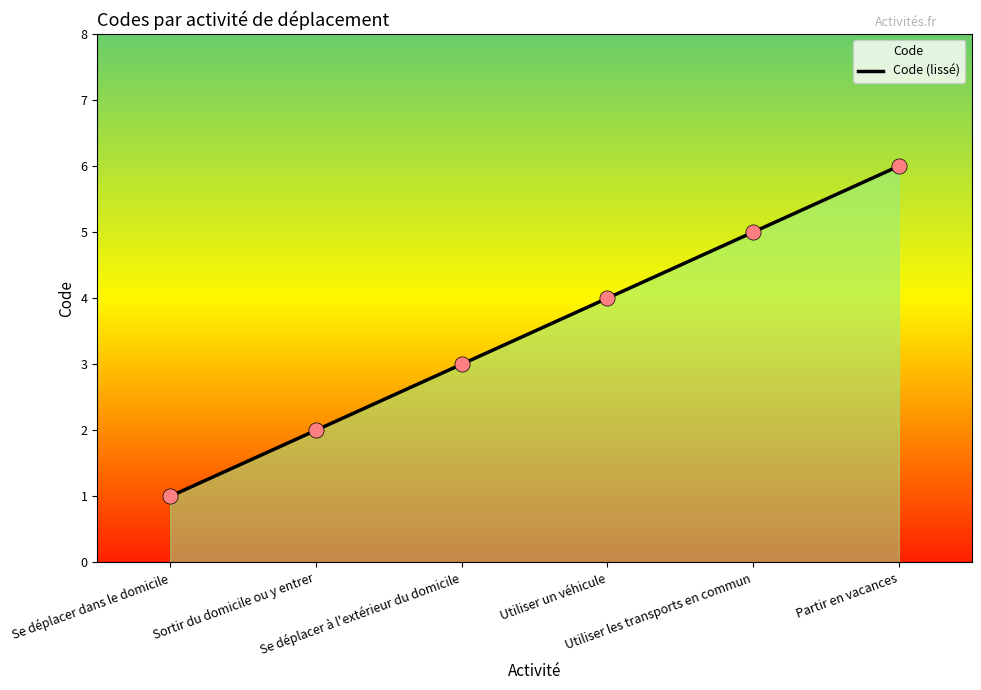

What is the change in value from Sortir du domicile ou y entrer to Partir en vacances?

+4